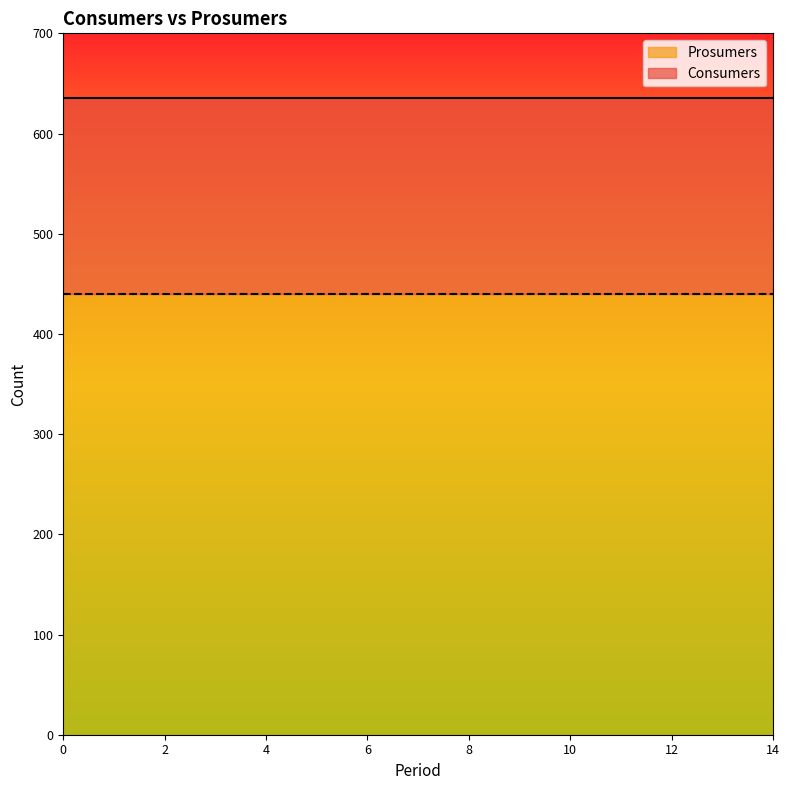

True or false: Prosumers has a value of 440 at 10.

True